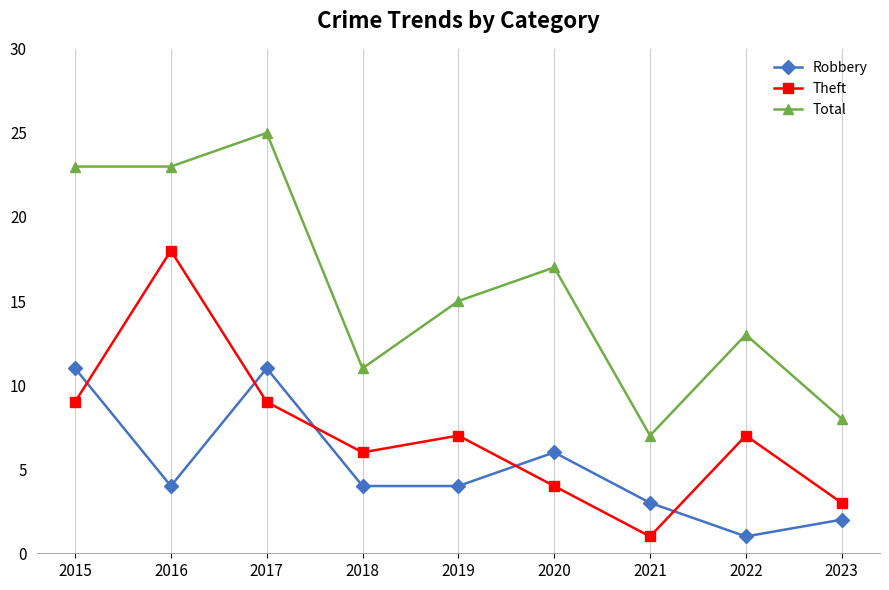

List the series in order of their peak value, lowest first.

Robbery, Theft, Total